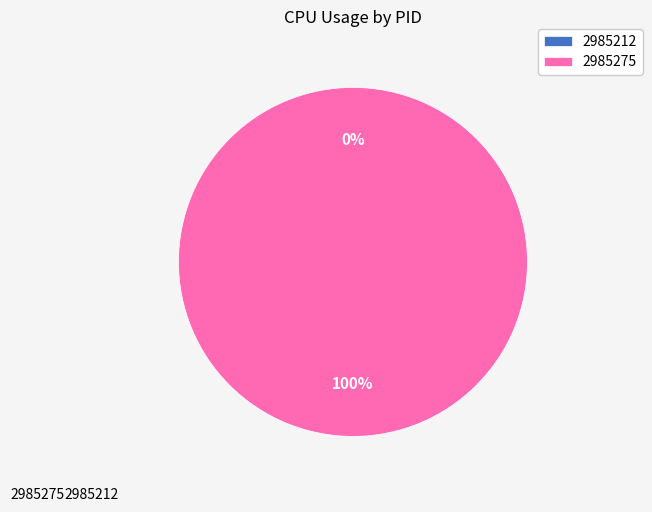

What is the majority slice?

2985275